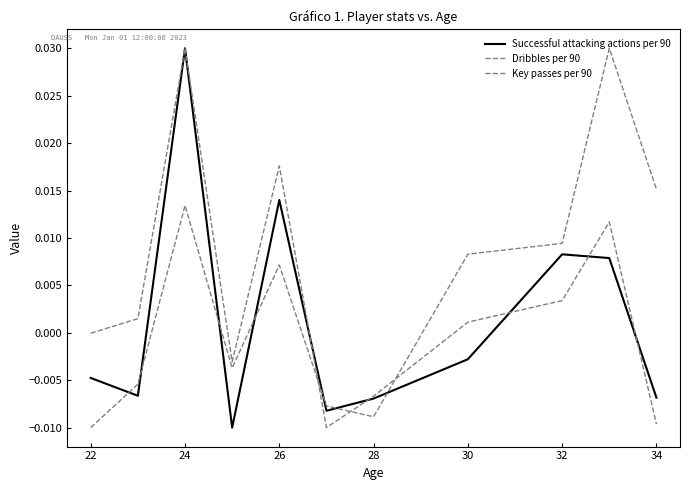

Does the chart display data point markers on the line(s)?

No